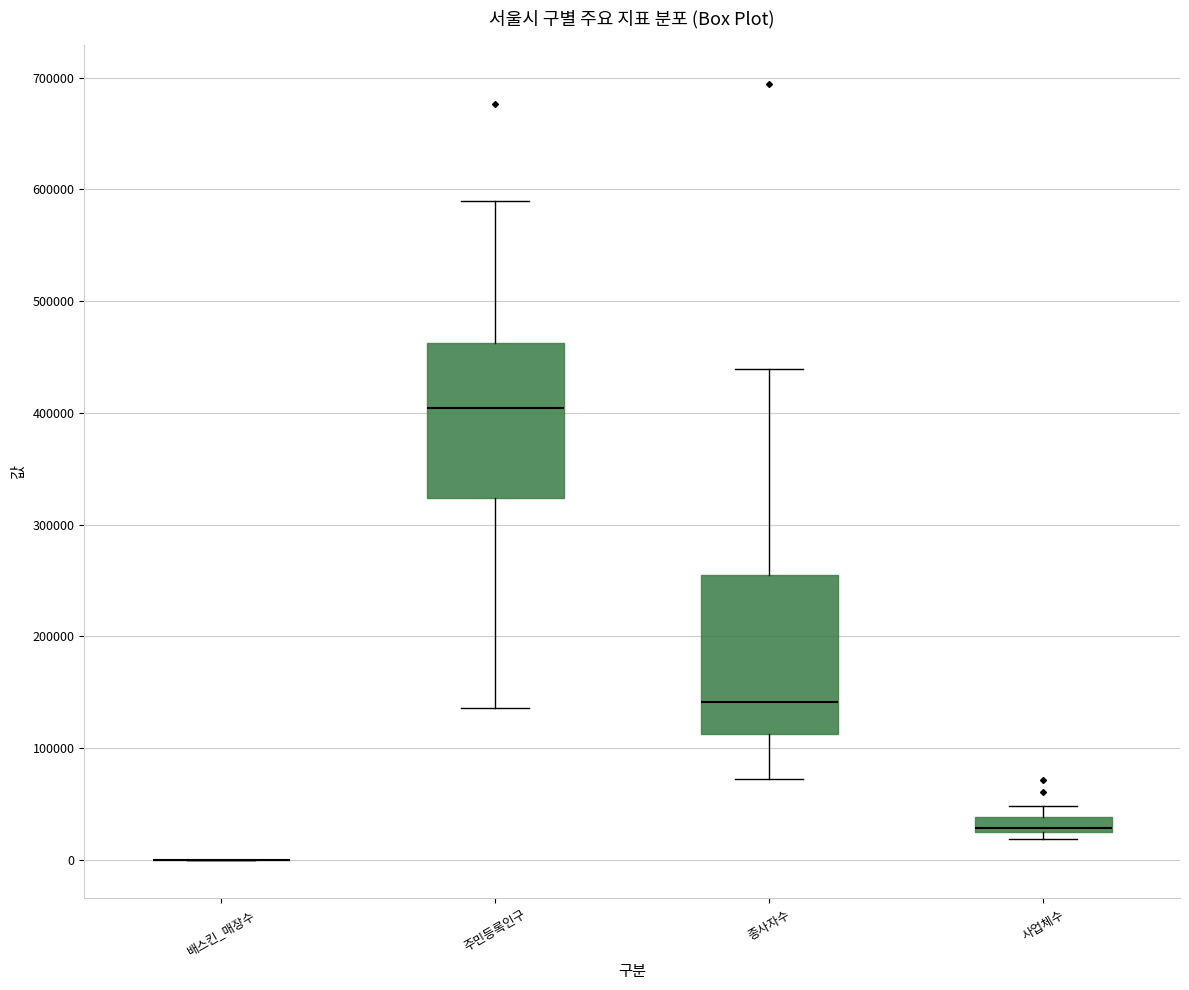

Where does the upper whisker of the box for 주민등록인구 end on the y-axis? The values are not printed on the chart, so give them approximately, as read against the axis.

590000